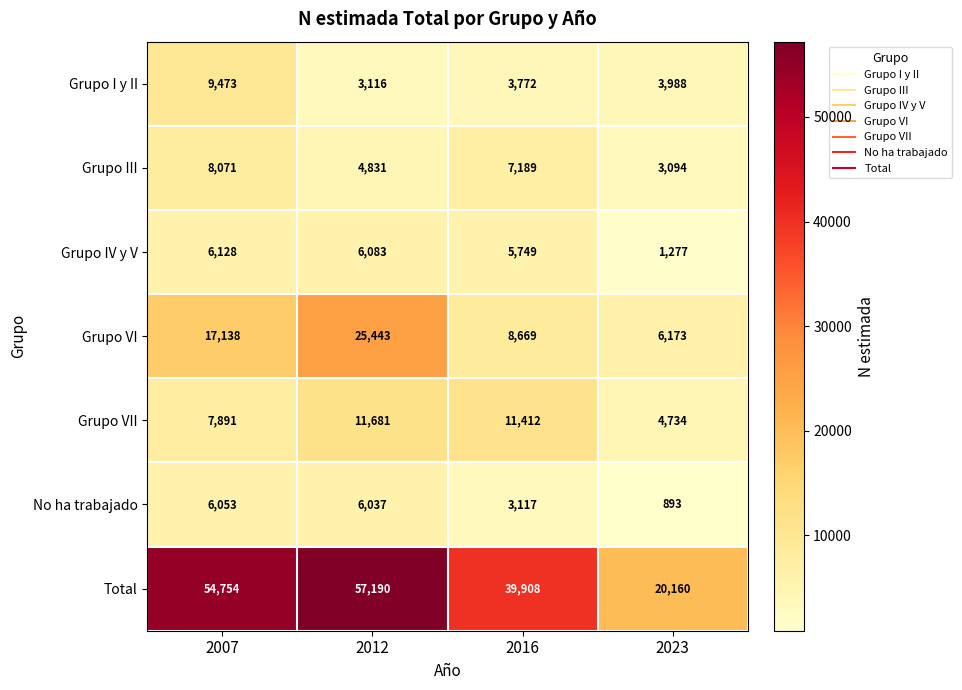

Reading left to right, list all the values displayed in this chart.

Grupo I y II: 2007=9473	2012=3116	2016=3772	2023=3988
Grupo III: 2007=8071	2012=4831	2016=7189	2023=3094
Grupo IV y V: 2007=6128	2012=6083	2016=5749	2023=1277
Grupo VI: 2007=17138	2012=25443	2016=8669	2023=6173
Grupo VII: 2007=7891	2012=11681	2016=11412	2023=4734
No ha trabajado: 2007=6053	2012=6037	2016=3117	2023=893
Total: 2007=54754	2012=57190	2016=39908	2023=20160